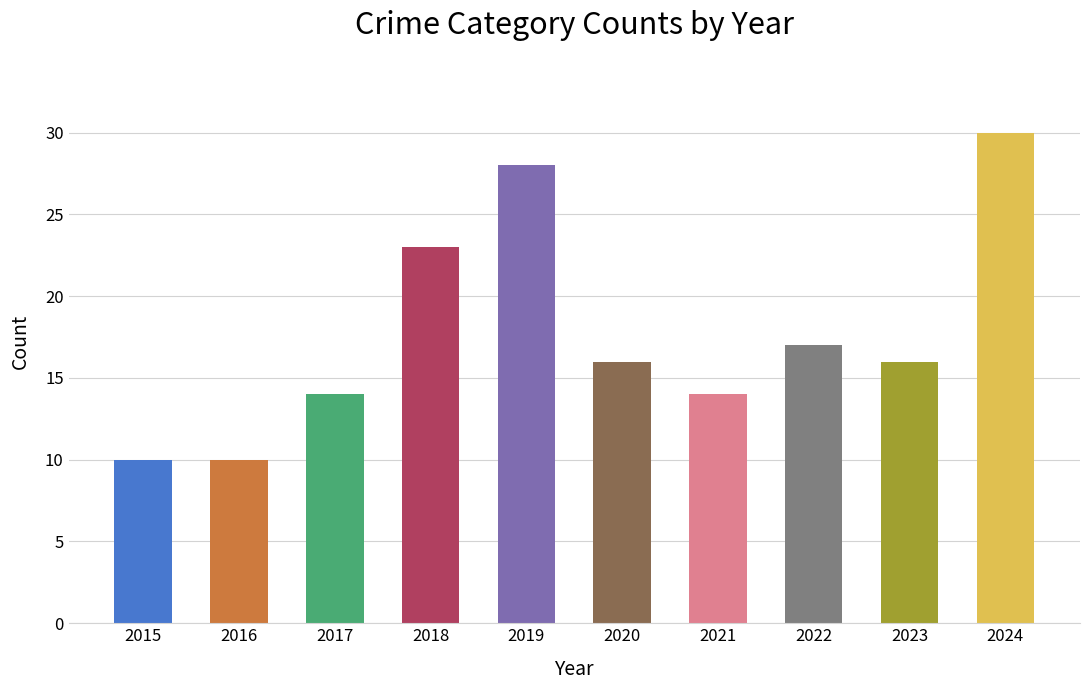

What value does the data have at 2016?

10